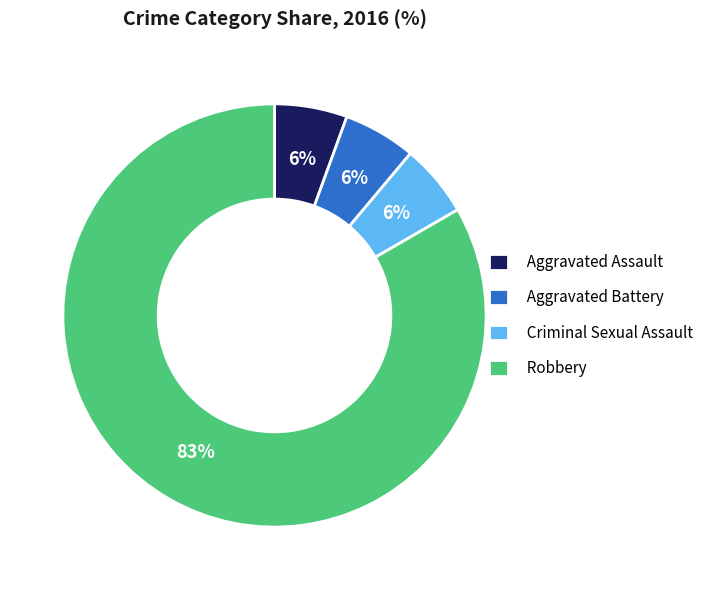

What is the largest slice in the pie chart?

Robbery